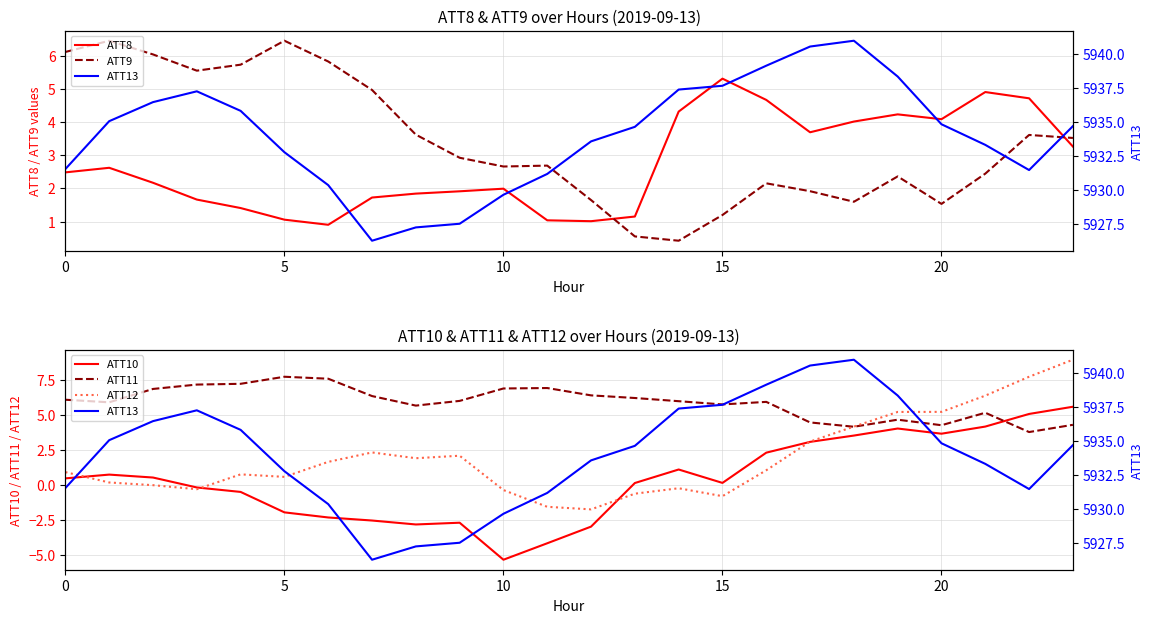

How many data points in ATT9 are above 2?

17